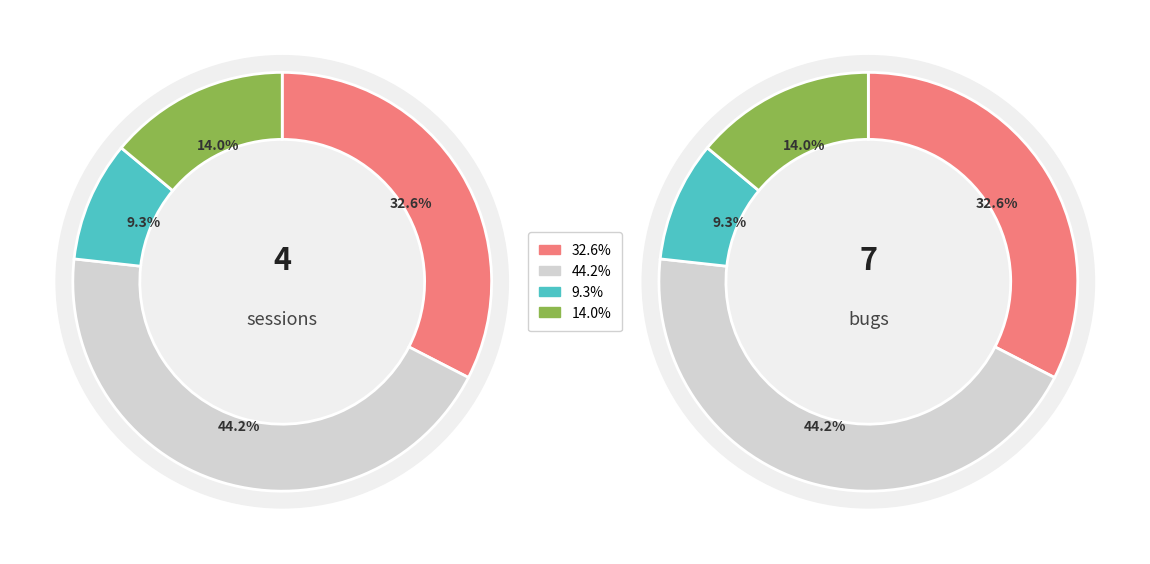

Rank the categories by value from lowest to highest.

Time on Bugs (hours), Time Off Charter (hours), Time on Test (hours), Time on Setup (hours)